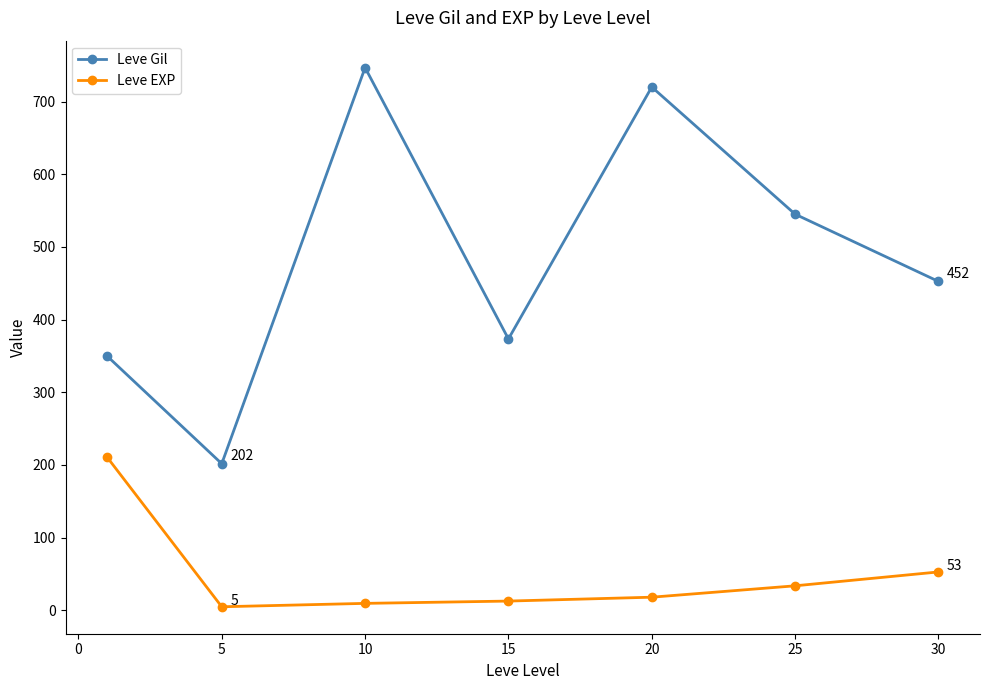

True or false: Leve Gil and Leve EXP intersect in this chart.

False